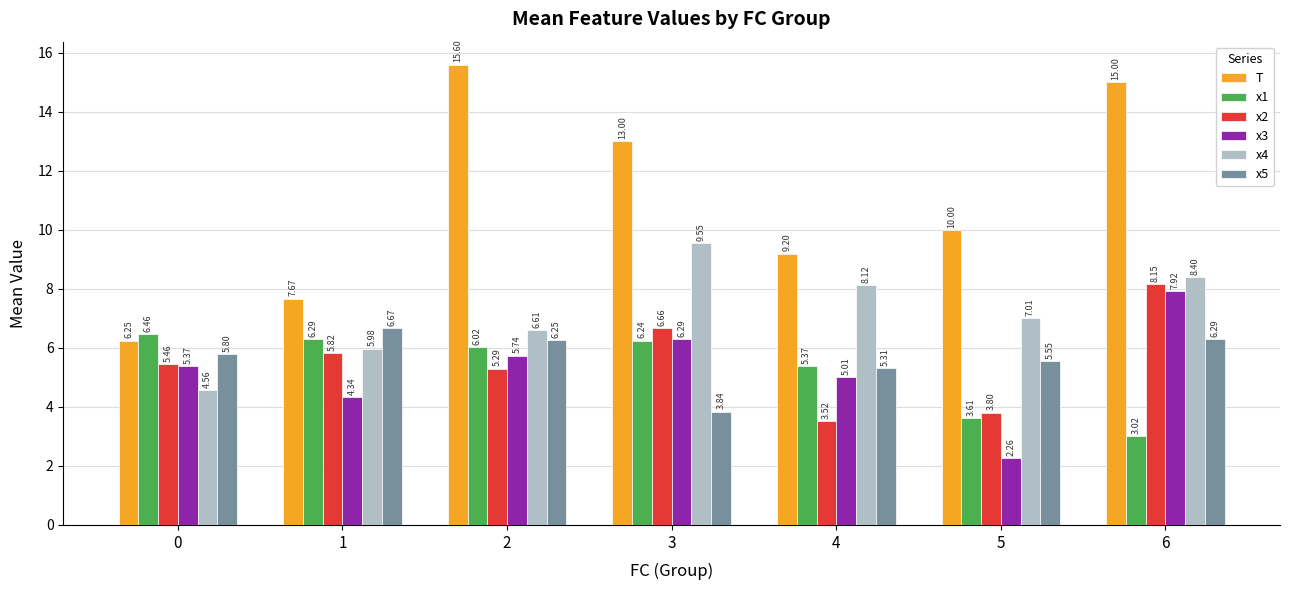

List the series in order of their peak value, highest first.

T, x4, x2, x3, x5, x1